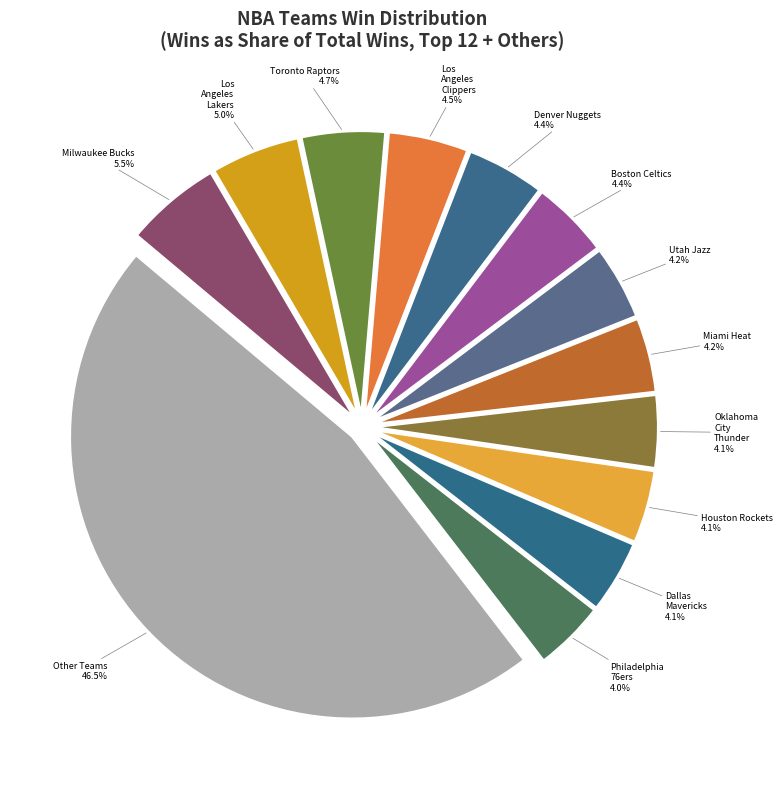

Which has a higher value, Toronto Raptors or Philadelphia 76ers?

Toronto Raptors